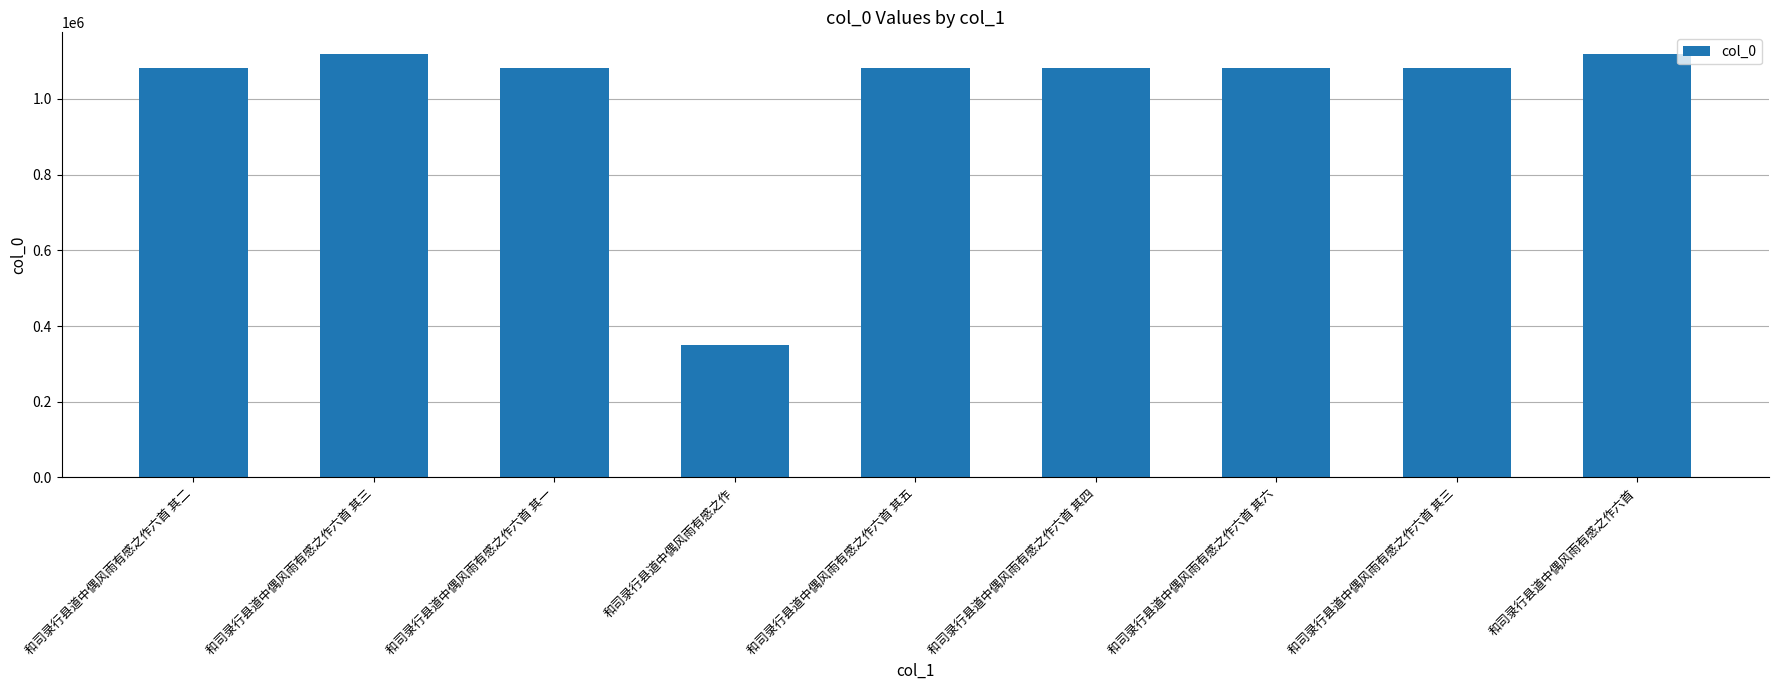

Which has a higher value, 和司录行县道中偶风雨有感之作六首 其六 or 和司录行县道中偶风雨有感之作六首 其四?

和司录行县道中偶风雨有感之作六首 其六